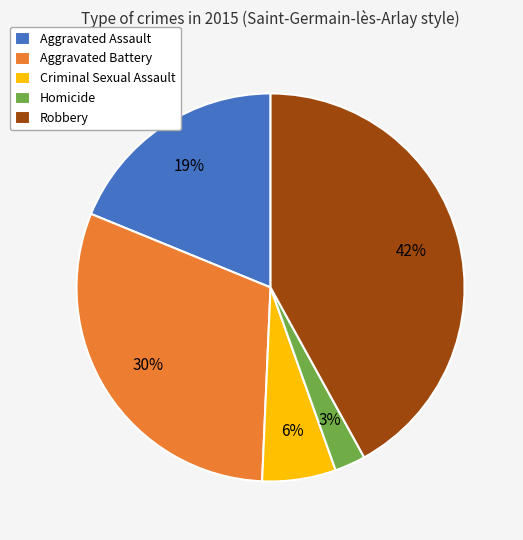

To the nearest percent, what is the difference between the largest and smallest slice percentages?

39%